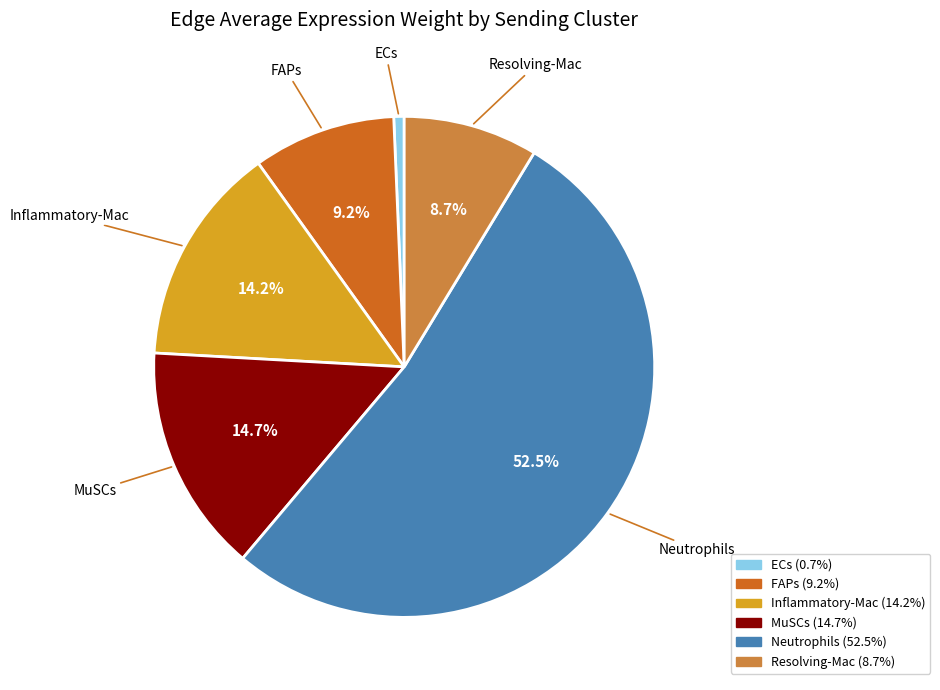

What is the ratio of the value at FAPs to the value at Resolving-Mac?

1.1